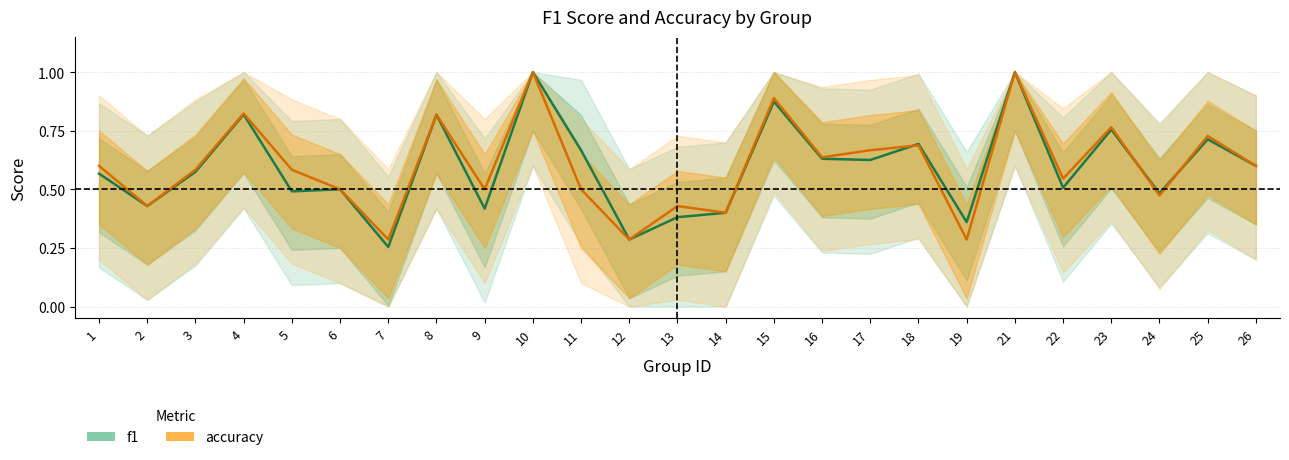

What is the sum of all f1 values?

14.8